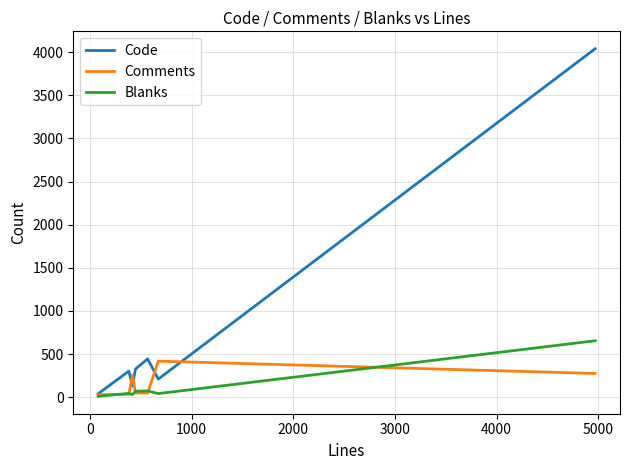

Which series has the widest spread of values?

Code